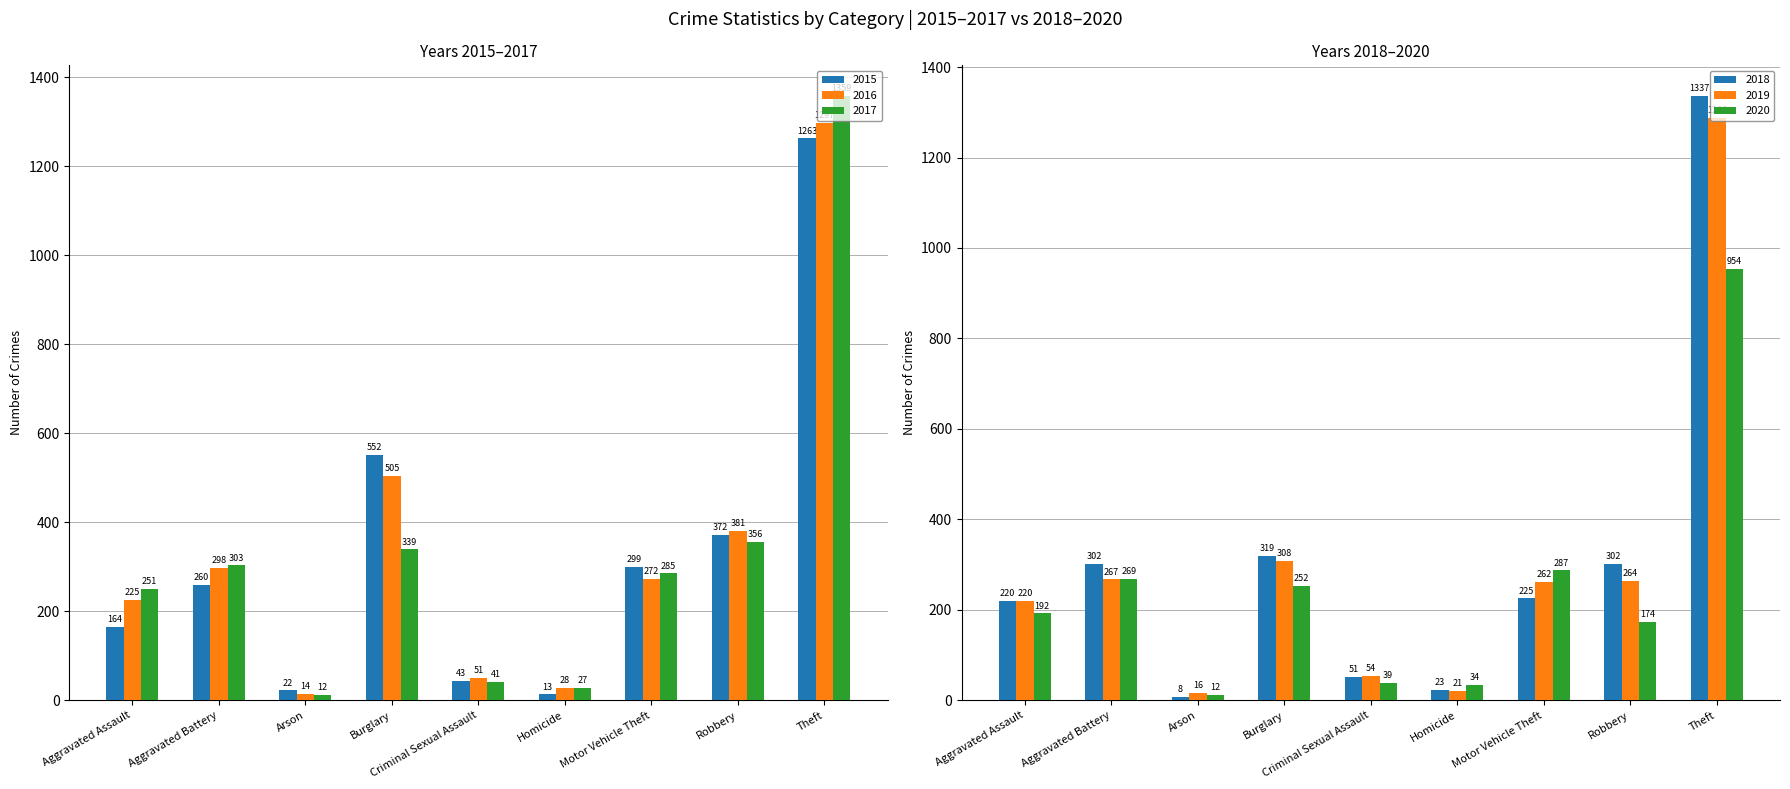

Which series has the largest range (max minus min)?

2017